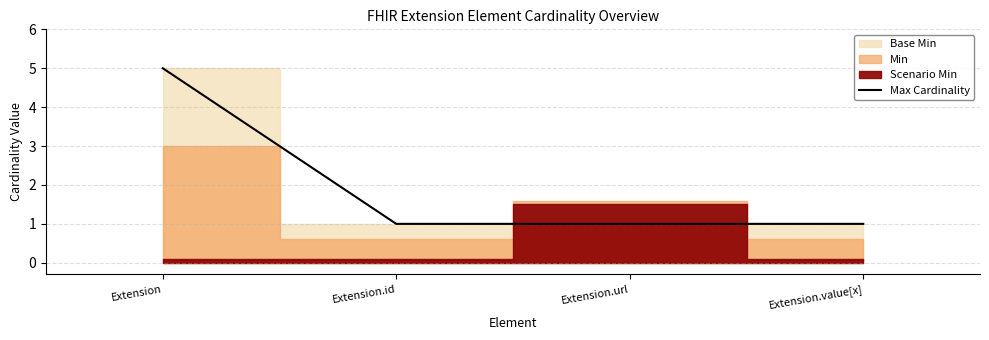

Count the number of values greater than 1.

1